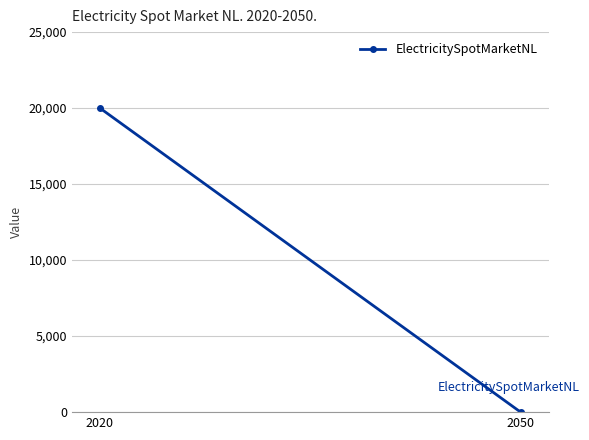

What is the sum of the values at 2050 and 2020?

20000